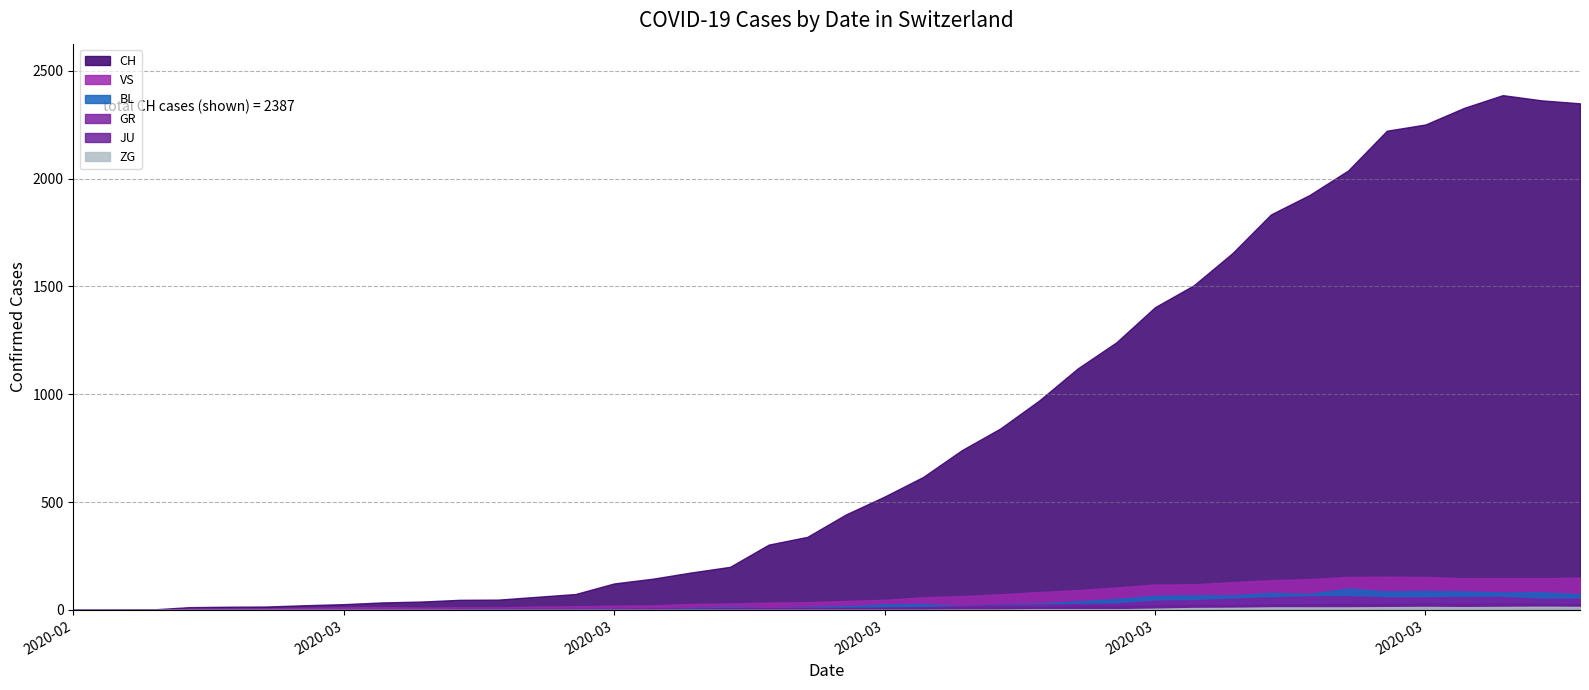

In ZG, how many points are higher than both neighbors (excluding endpoints)?

2